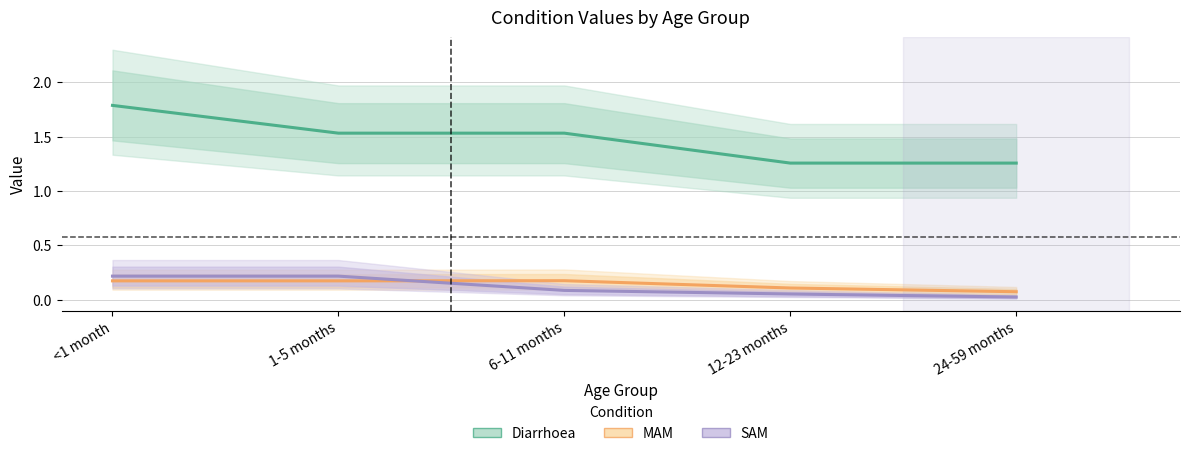

What is the total value across all series at 12-23 months?

1.4